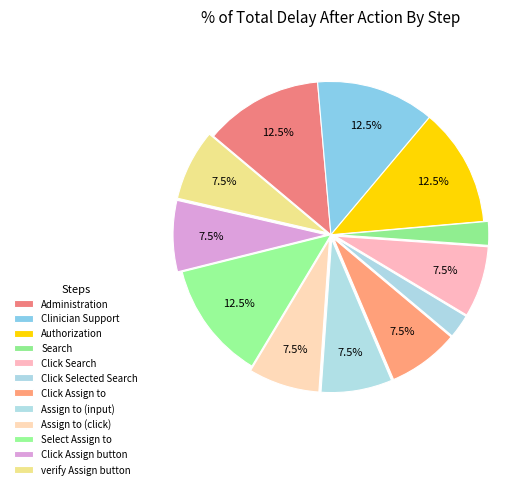

To the nearest percent, what is the difference between the largest and smallest slice percentages?

10%